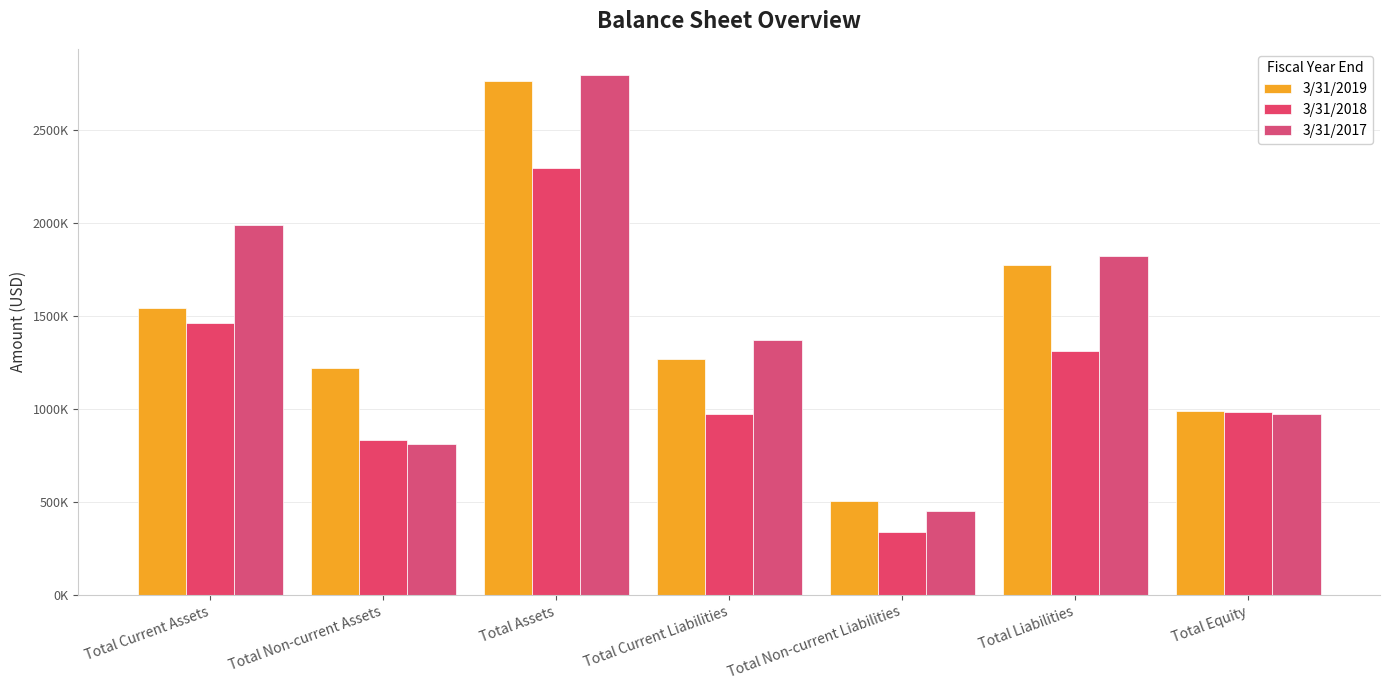

How many bars are there in each group?

3